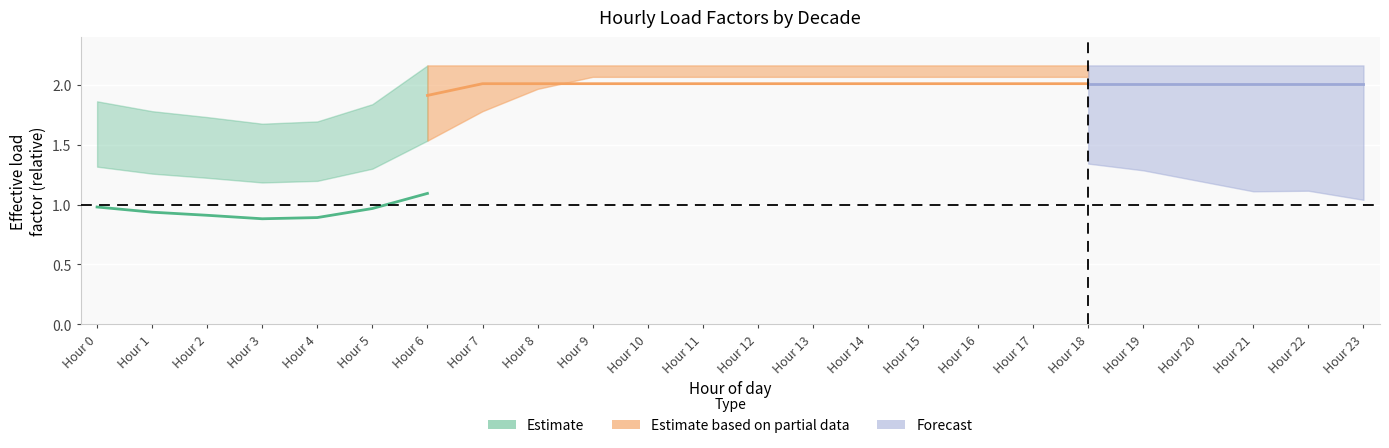

How many lines are shown in the chart?

6